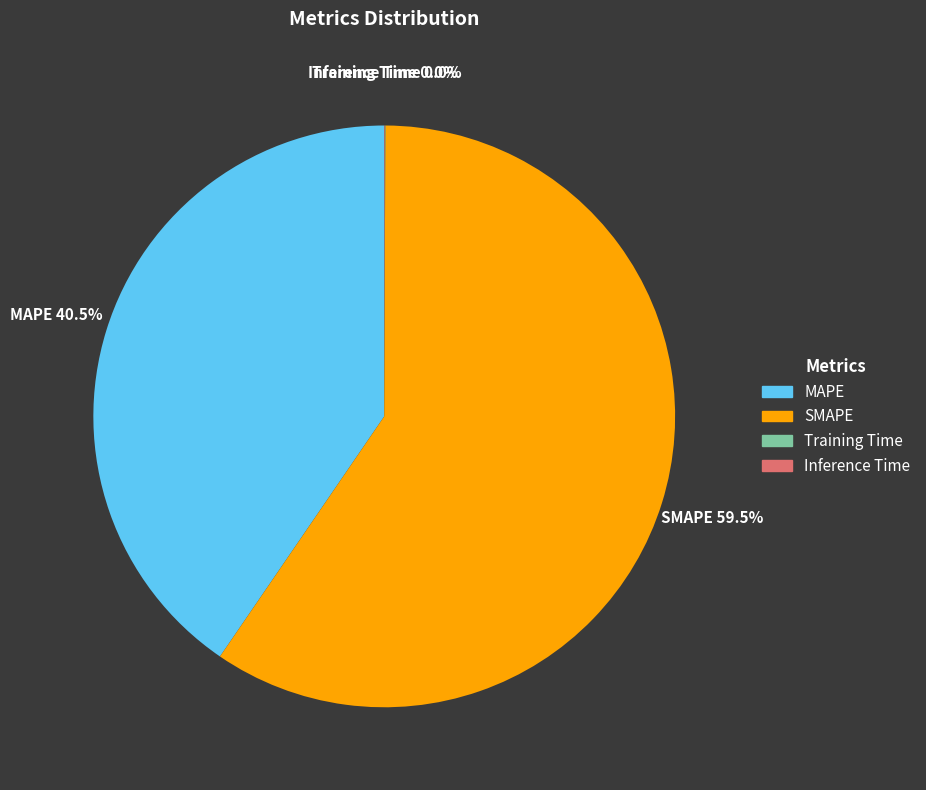

How much of the chart is everything except SMAPE?

40.5%